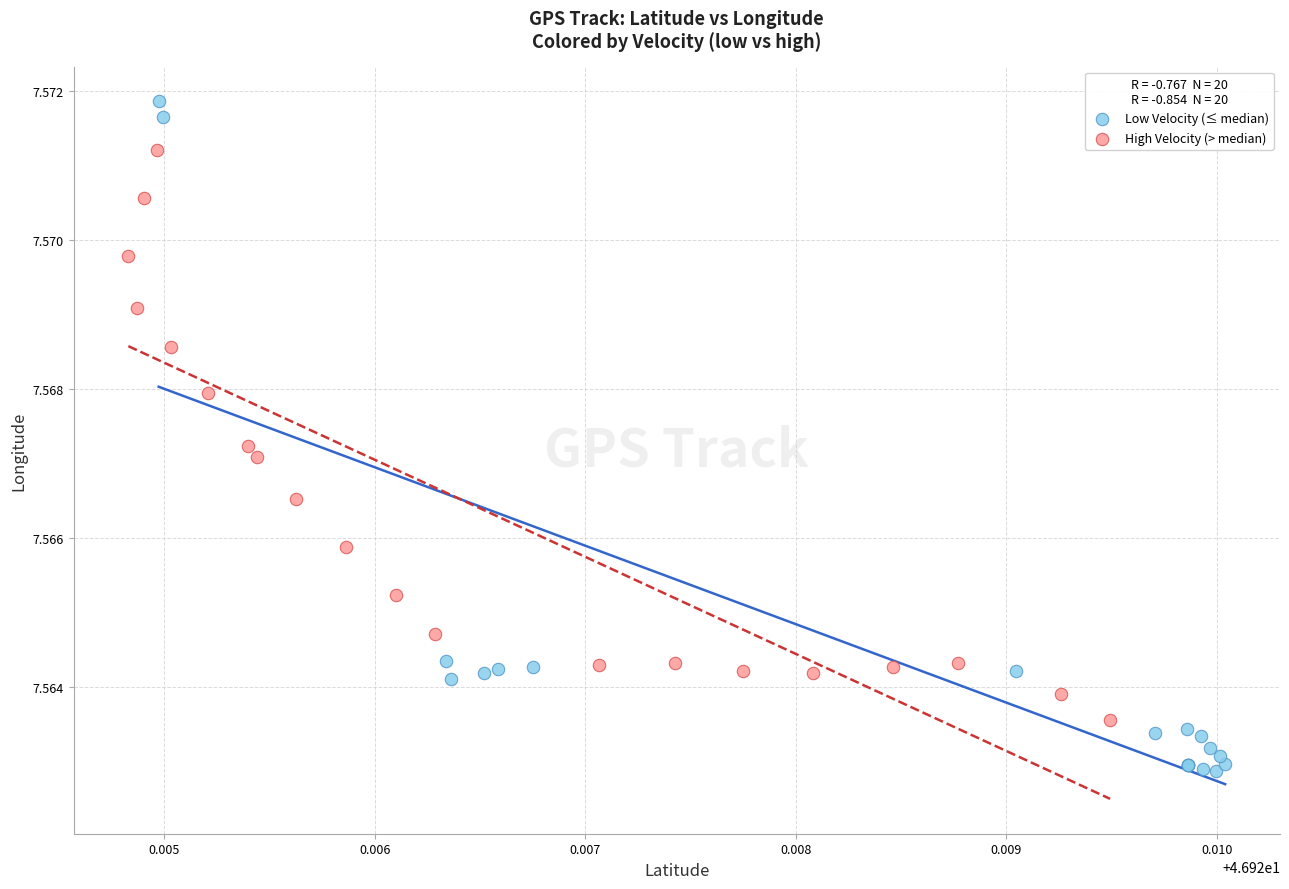

Which series contains the lowest Y value?

Low Velocity (≤ median)